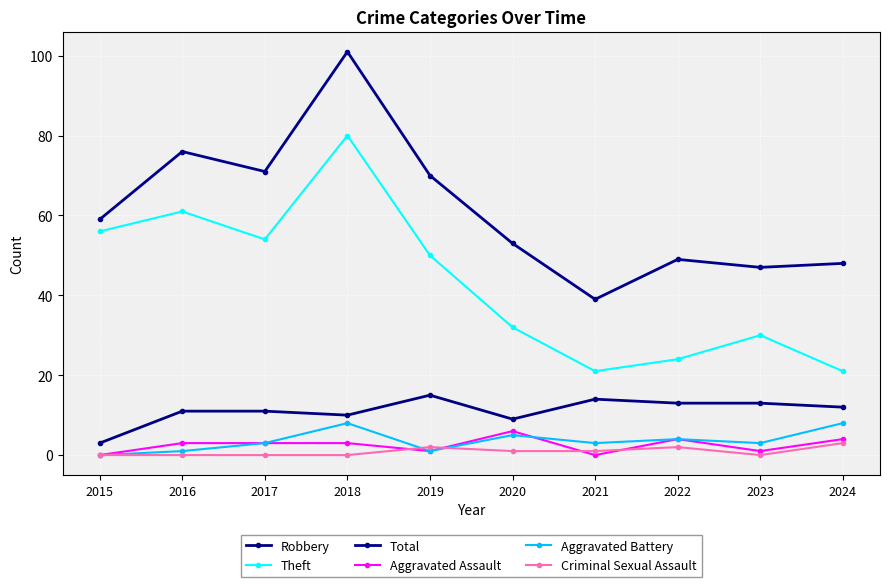

True or false: Theft has a value of 21 at 2021.

True